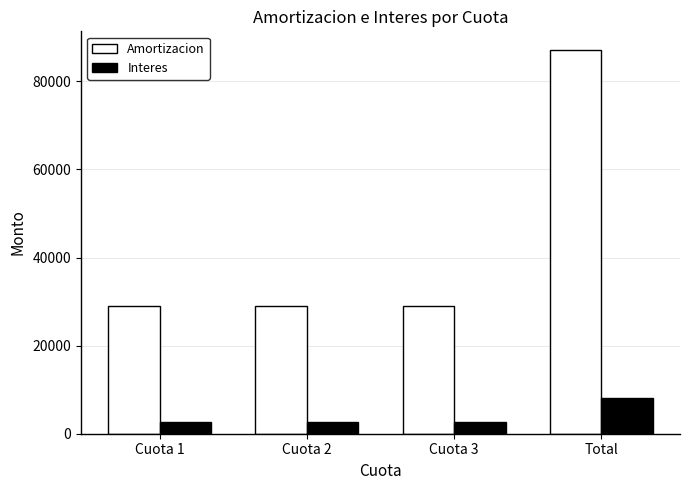

How many distinct data groups are displayed?

2